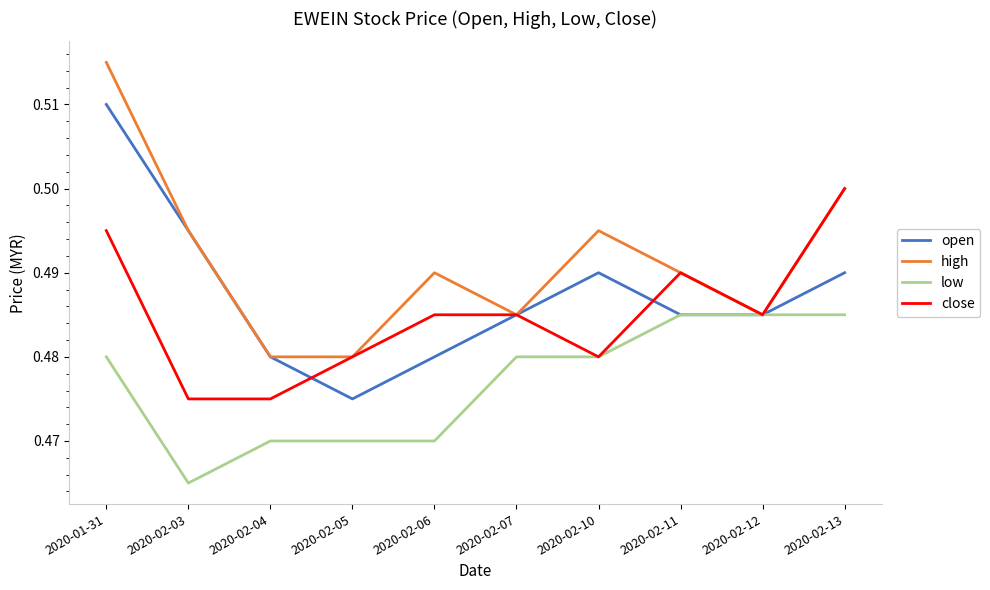

At which label does low reach its minimum?

2020-02-03